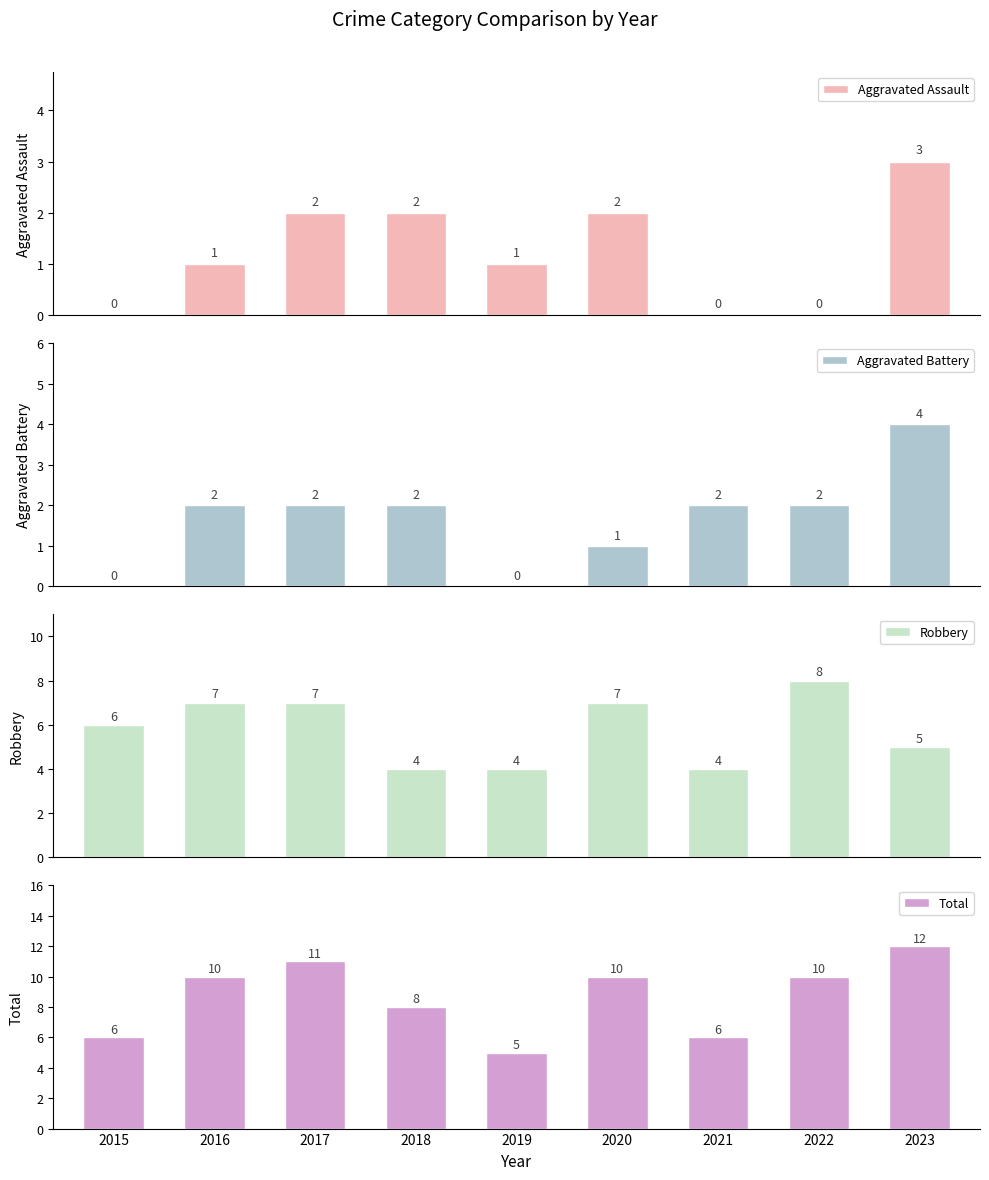

Reading left to right, transcribe all the data shown in this chart.

Aggravated Assault: 0	1	2	2	1	2	0	0	3
Aggravated Battery: 0	2	2	2	0	1	2	2	4
Robbery: 6	7	7	4	4	7	4	8	5
Total: 6	10	11	8	5	10	6	10	12